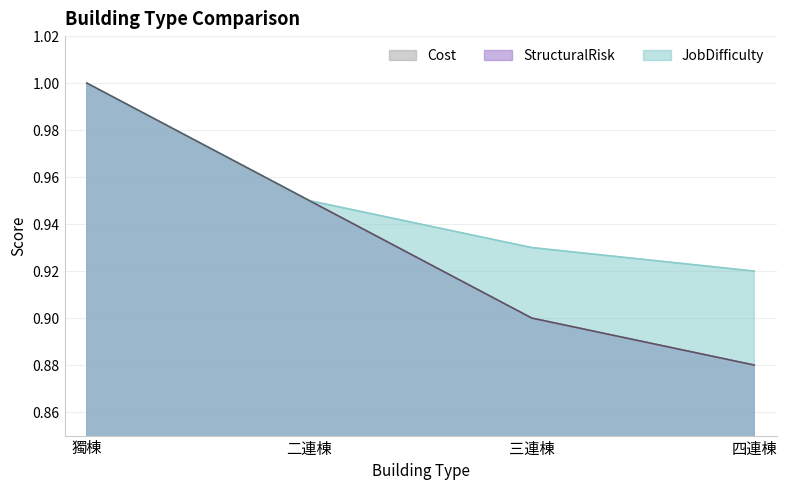

What is the sum of the StructuralRisk values at 三連棟 and 二連棟?

1.9